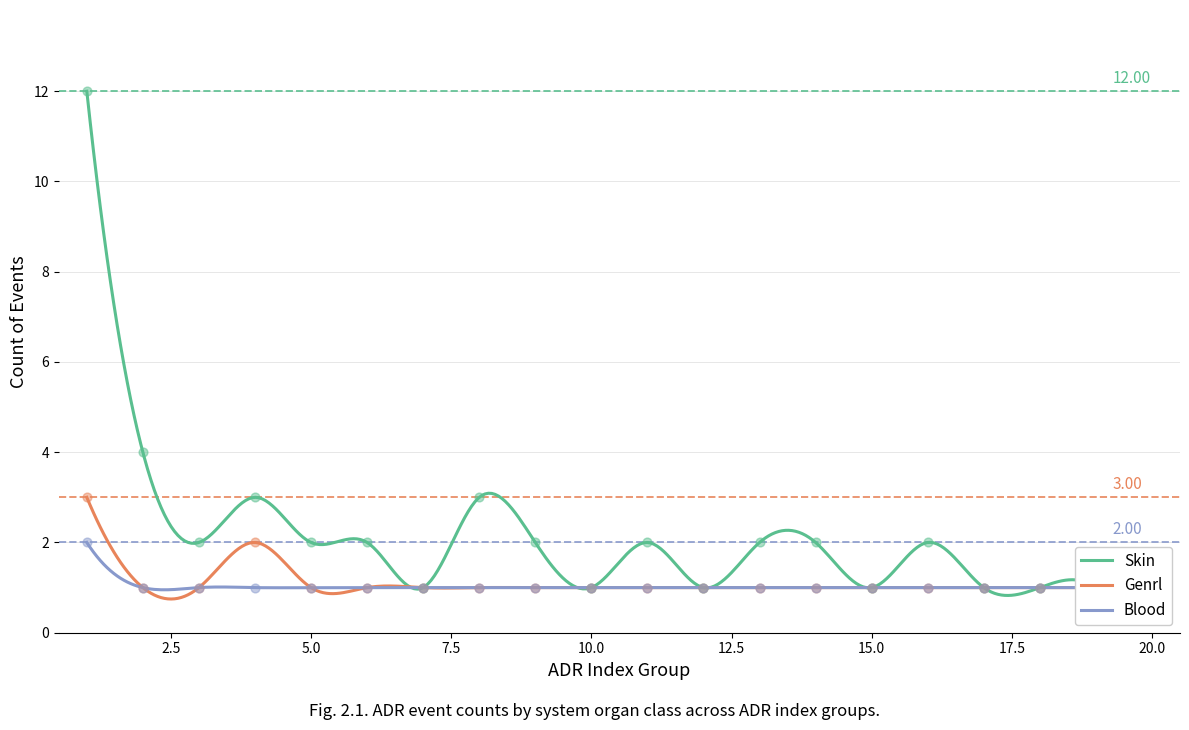

Which series contains the highest Y value?

Skin